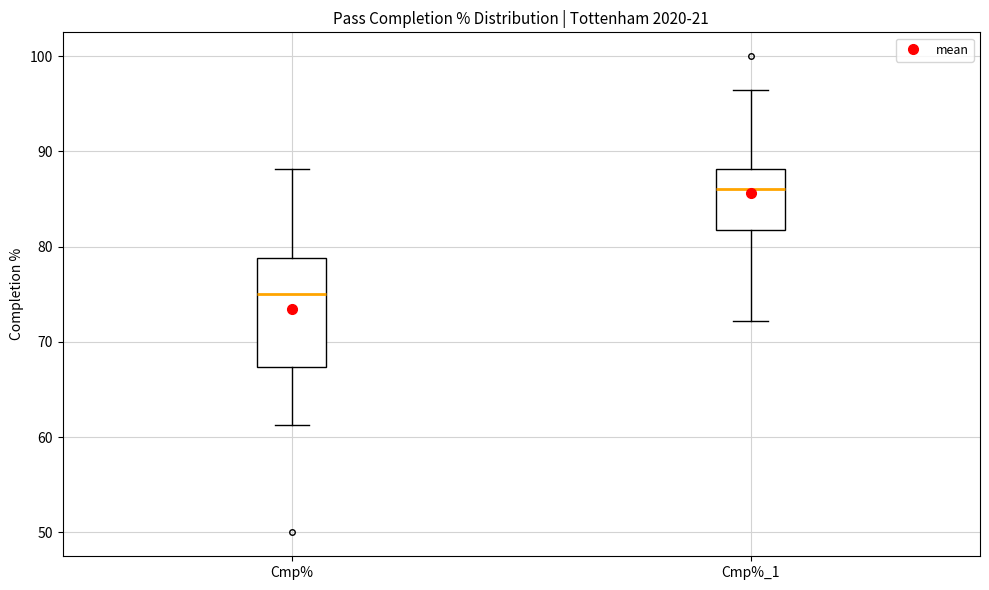

Comparing the boxes themselves (not the whiskers), which one is the tallest?

Cmp%